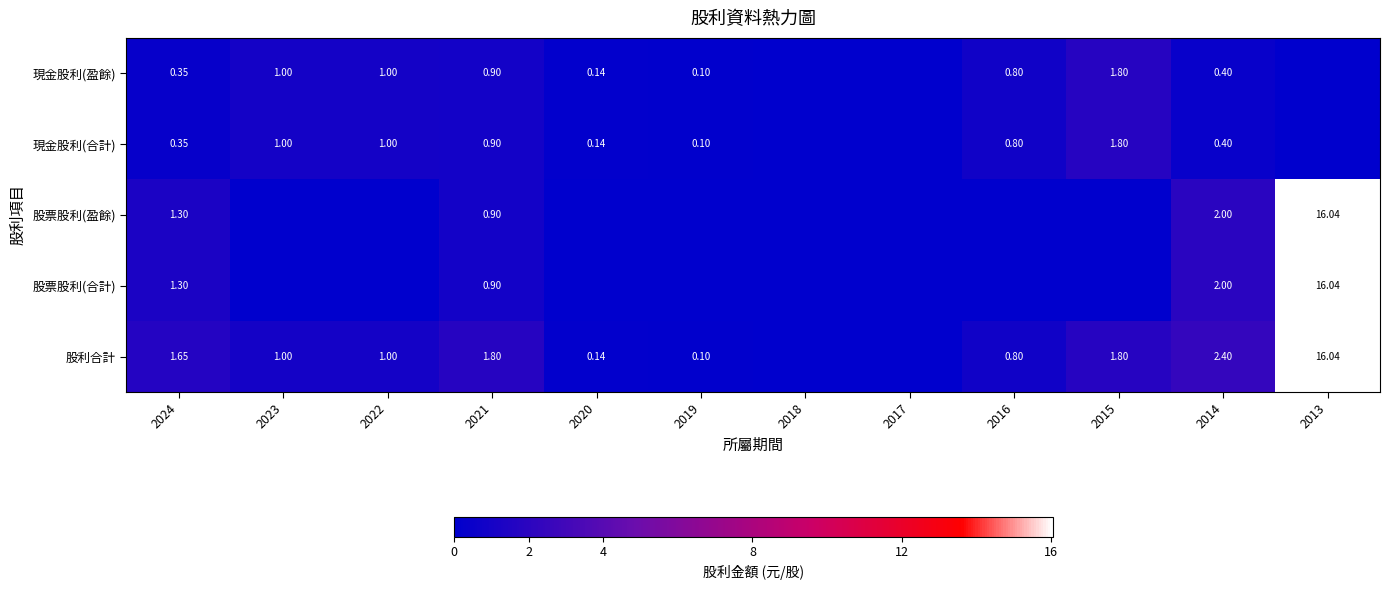

What is the difference between the second highest and minimum values in the 股票股利(盈餘) series?

2.0